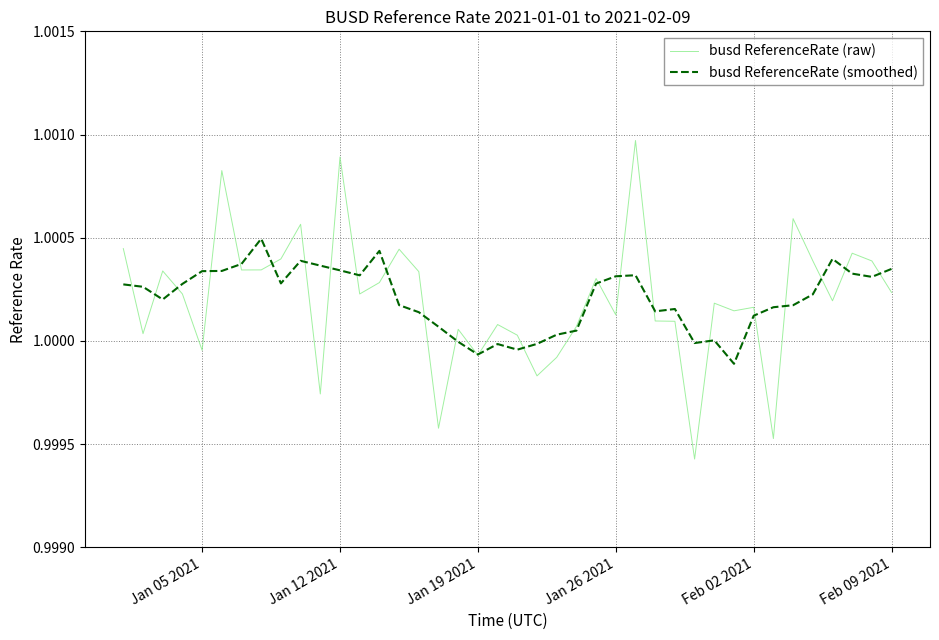

How many lines are shown in the chart?

2